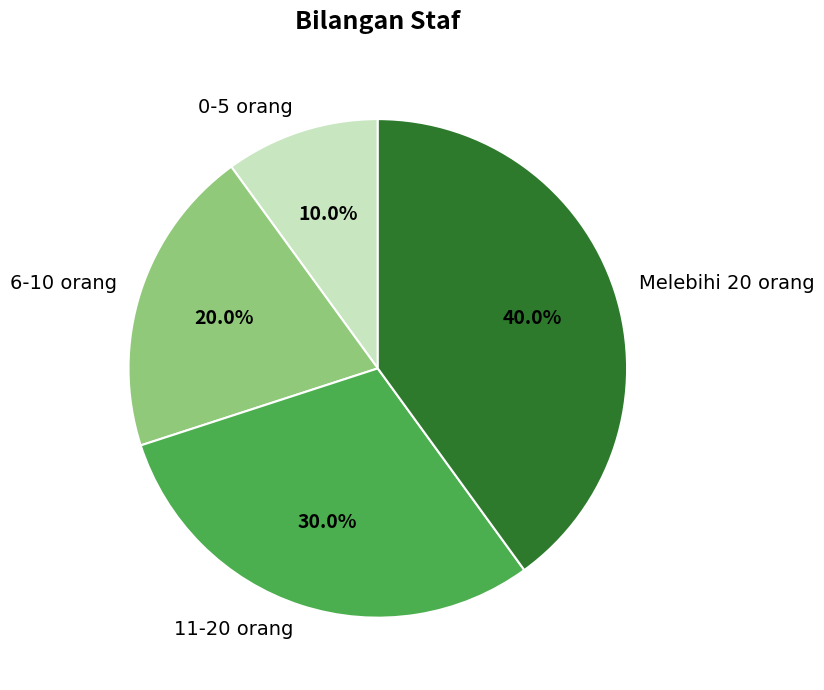

True or false: 6-10 orang accounts for 20% of the total.

True